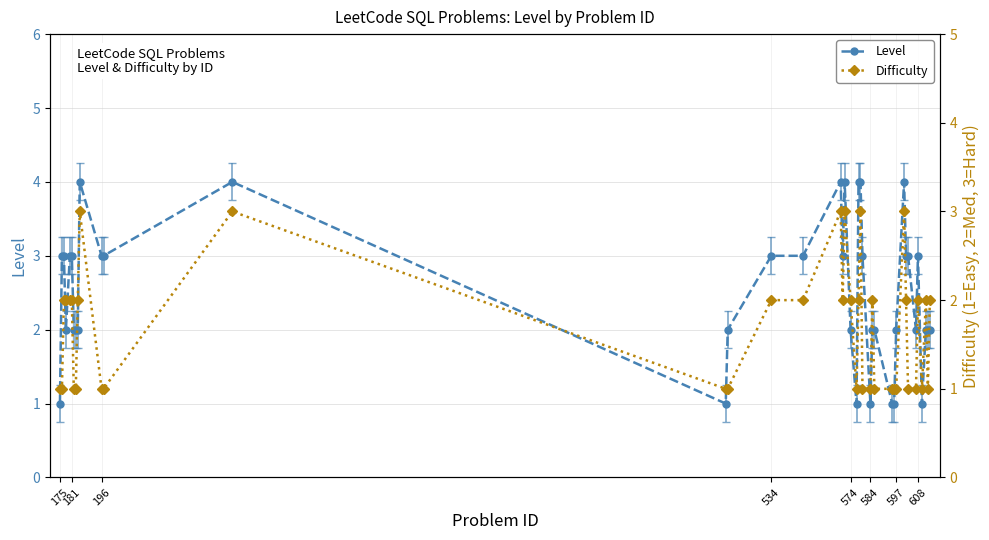

Which series has the largest total across all categories?

Level